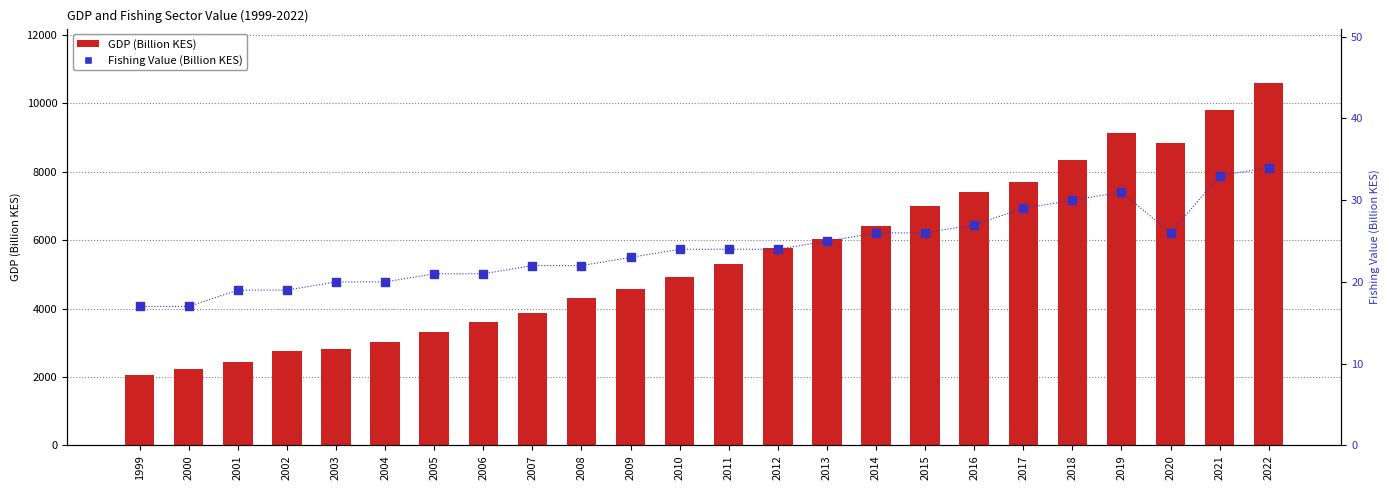

Which series has the largest total across all categories?

GDP (Billion KES)